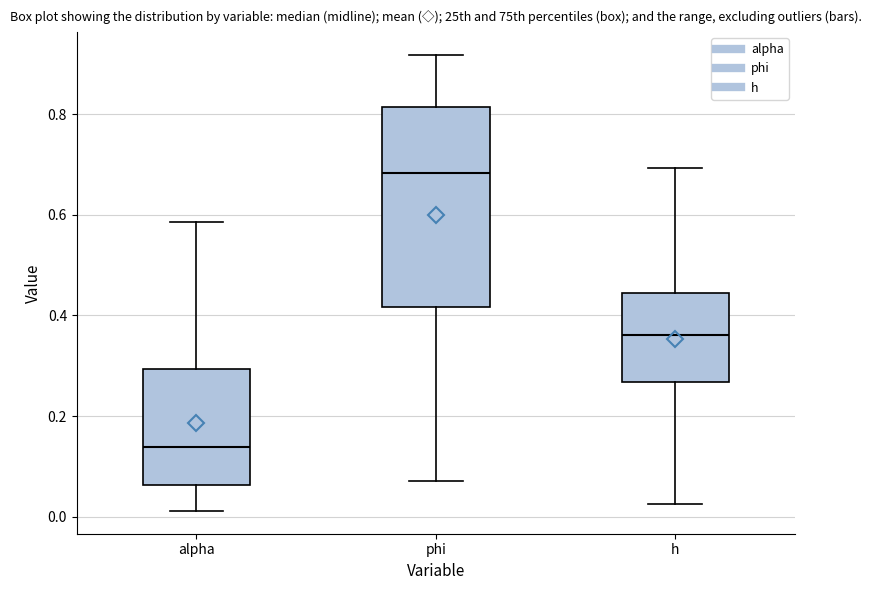

Reading left to right, transcribe this box plot: for each box, give where its median line is, the range the box spans, and where its two whiskers end, as read against the y-axis. The values are not printed on the chart, so give them approximately, as read against the axis.

alpha: median 0.14, box 0.06 to 0.30, whiskers 0.02 to 0.58
phi: median 0.68, box 0.42 to 0.82, whiskers 0.08 to 0.92
h: median 0.36, box 0.26 to 0.44, whiskers 0.02 to 0.70